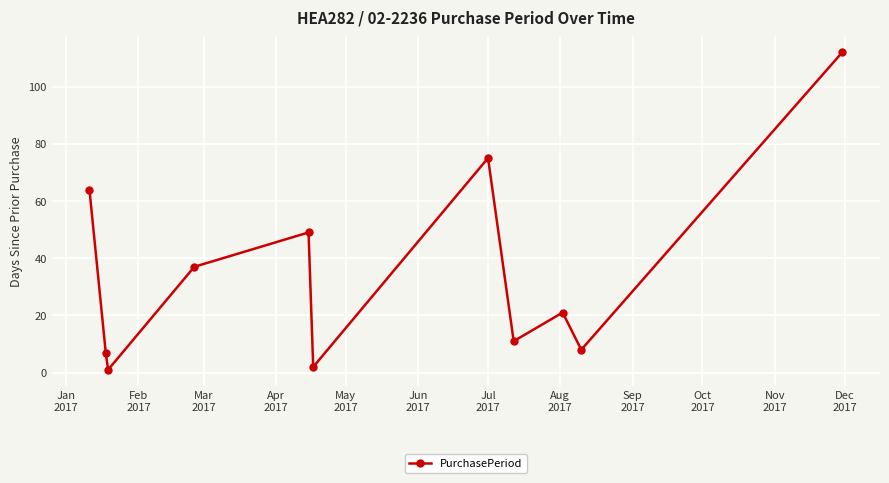

What is the value of the 4th point from the left?

37